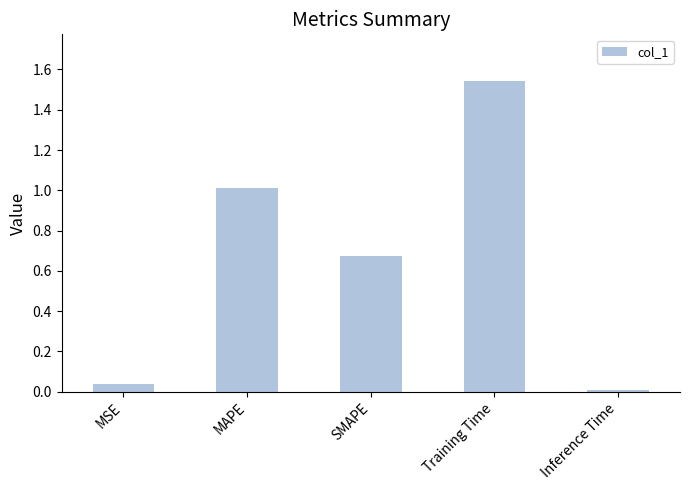

The chart shows a value of 0.0 at MSE. True or false?

True